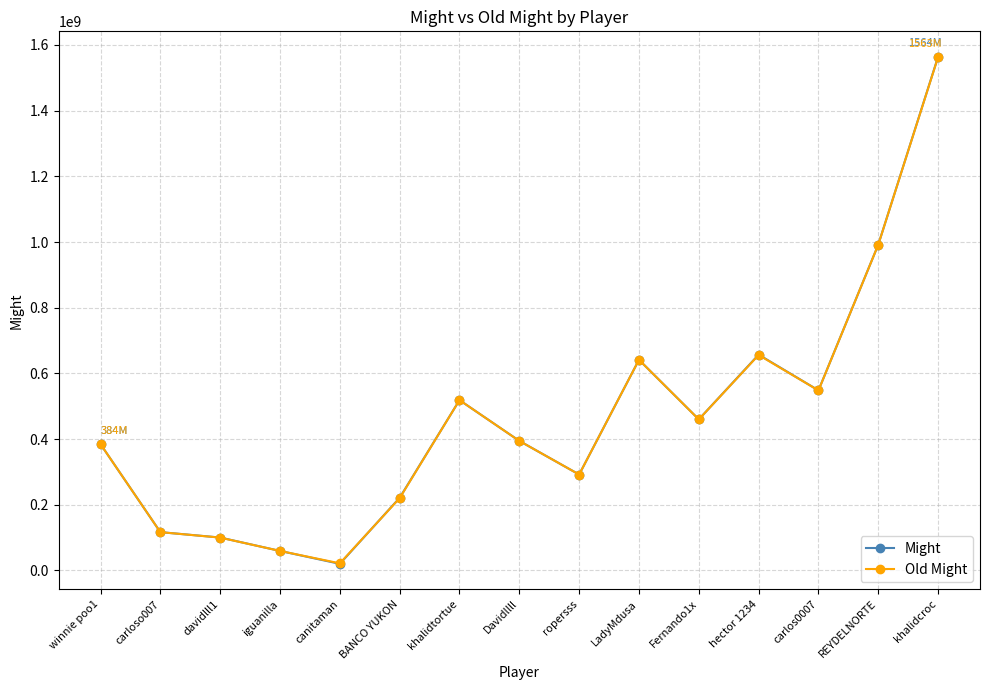

Reading left to right, list all the values displayed in this chart.

Might: 384380146	116482613	100034361	59232963	19912233	221106456	518481002	394338979	291885281	641260164	459858207	656950504	548172936	992052280	1564340861
Old Might: 384331346	116442613	99794720	59236034	21470097	219967272	518481002	394249379	291885281	641221428	459717207	655886941	547992936	991954811	1563386107